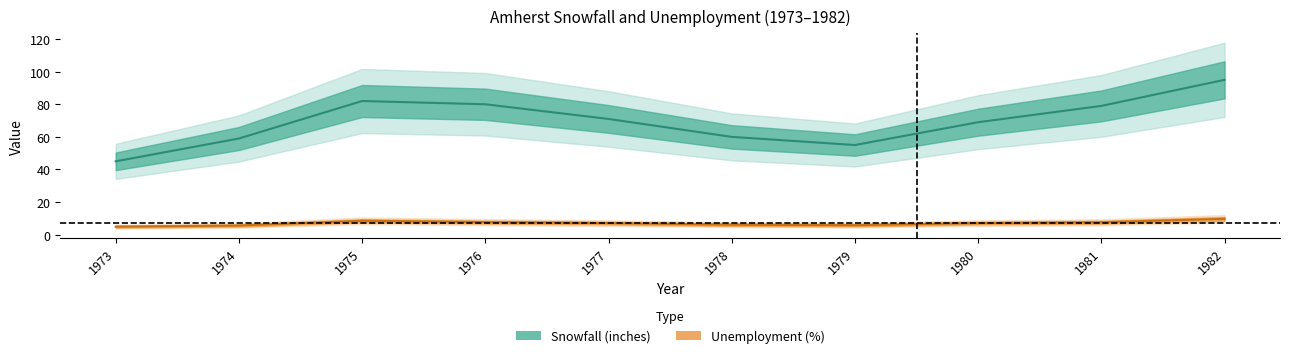

At which category does Unemployment (%) reach its first local valley?

1979